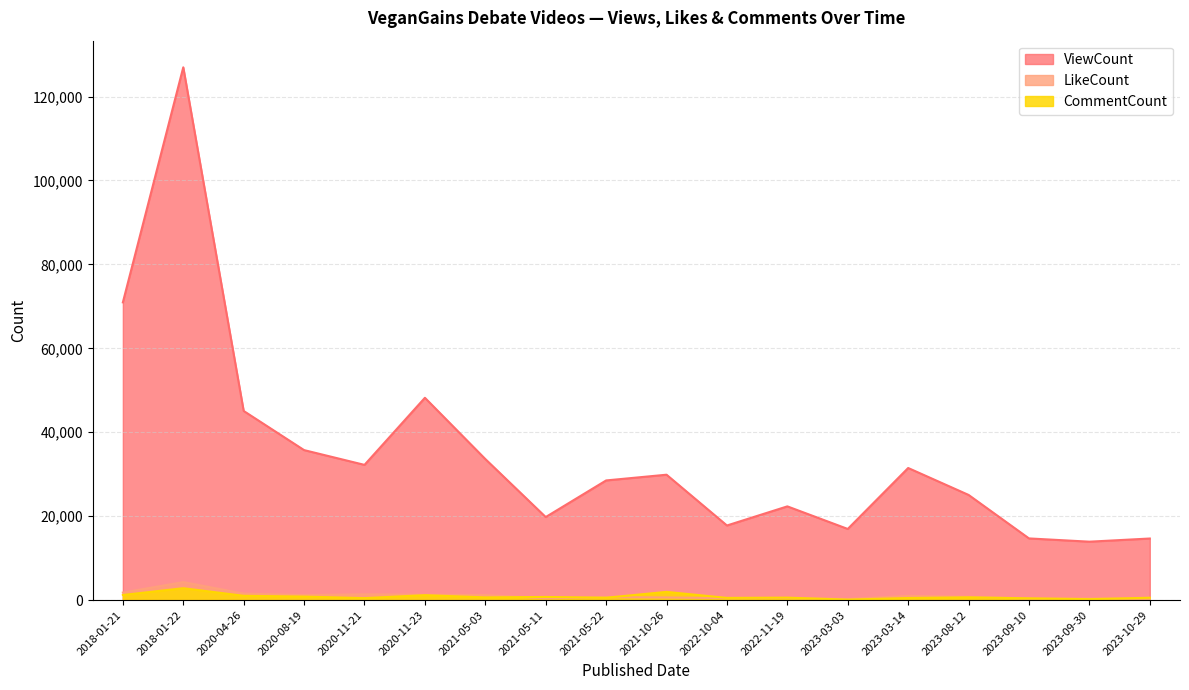

The ViewCount series shows 45949 at 2021-10-26. True or false?

False